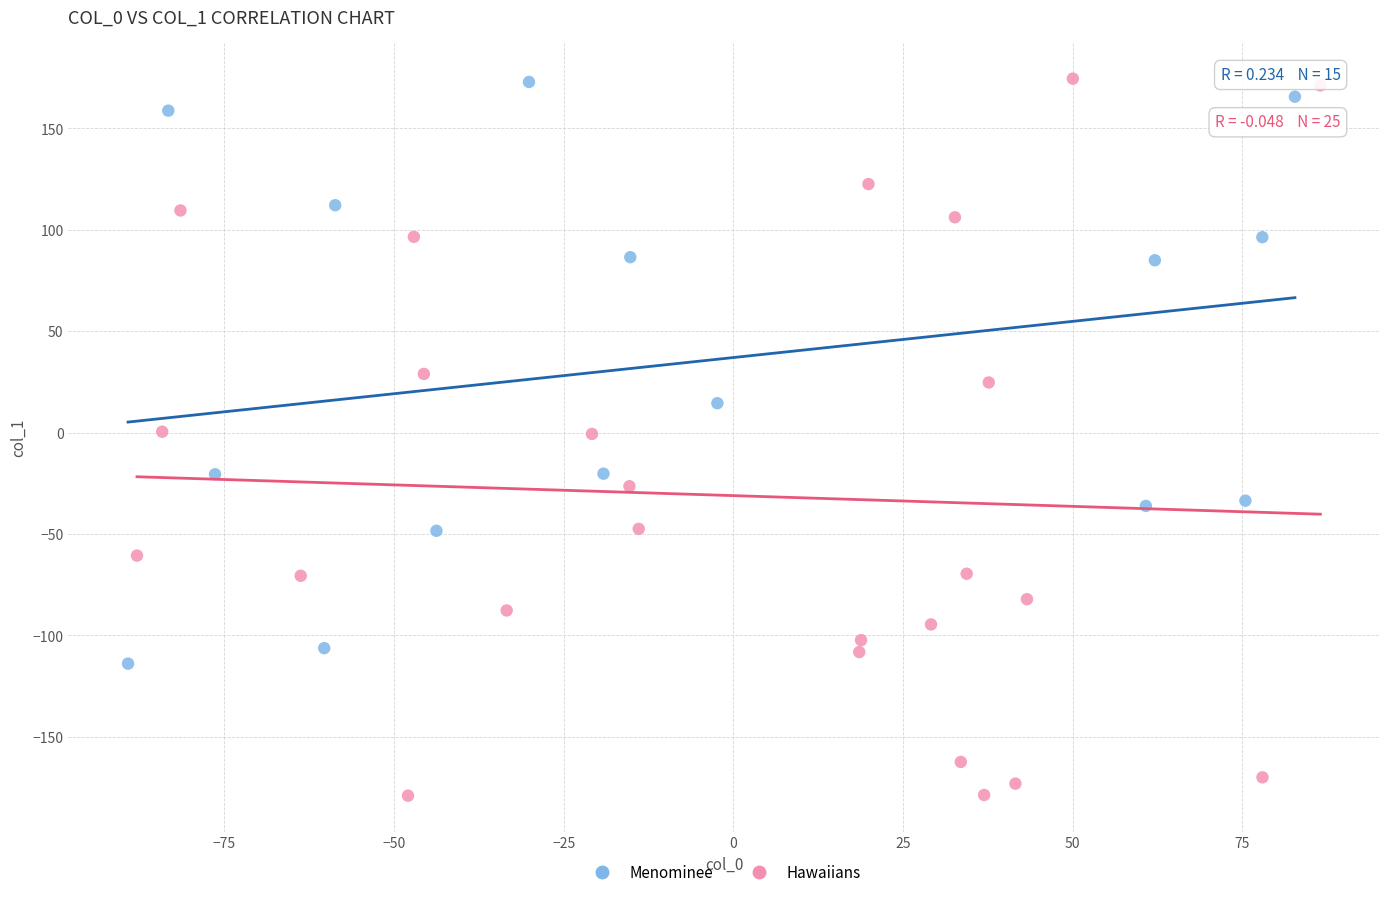

Which series has the largest Y range (max minus min)?

Hawaiians